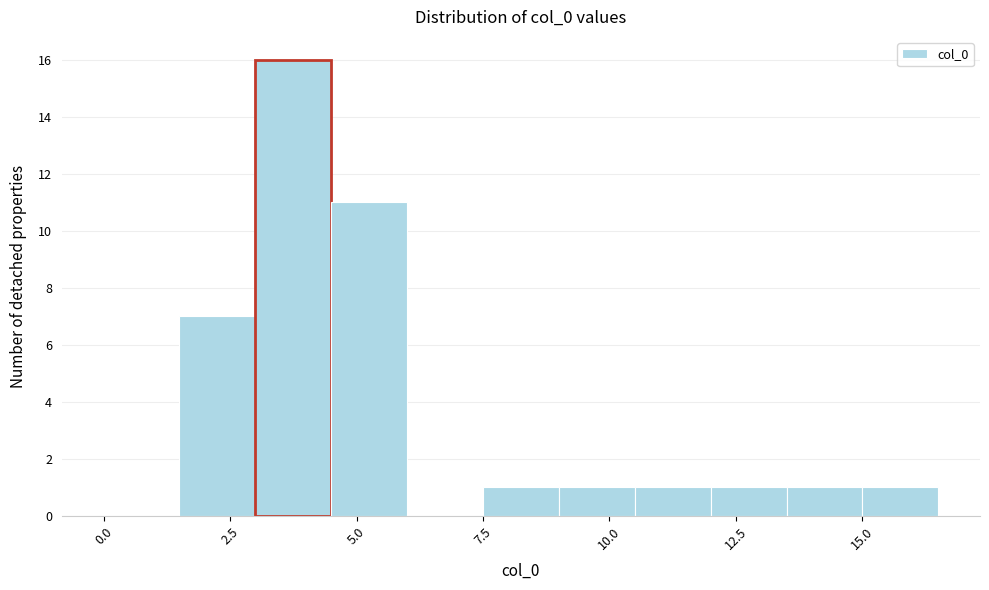

Read against the x-axis, roughly where is the centre of the tallest bar?

4.0